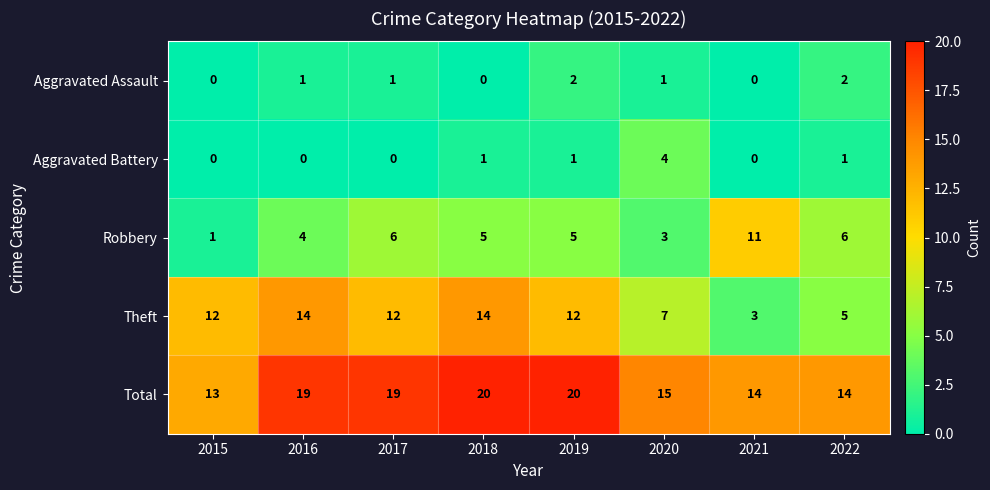

What is the maximum value for Total?

20